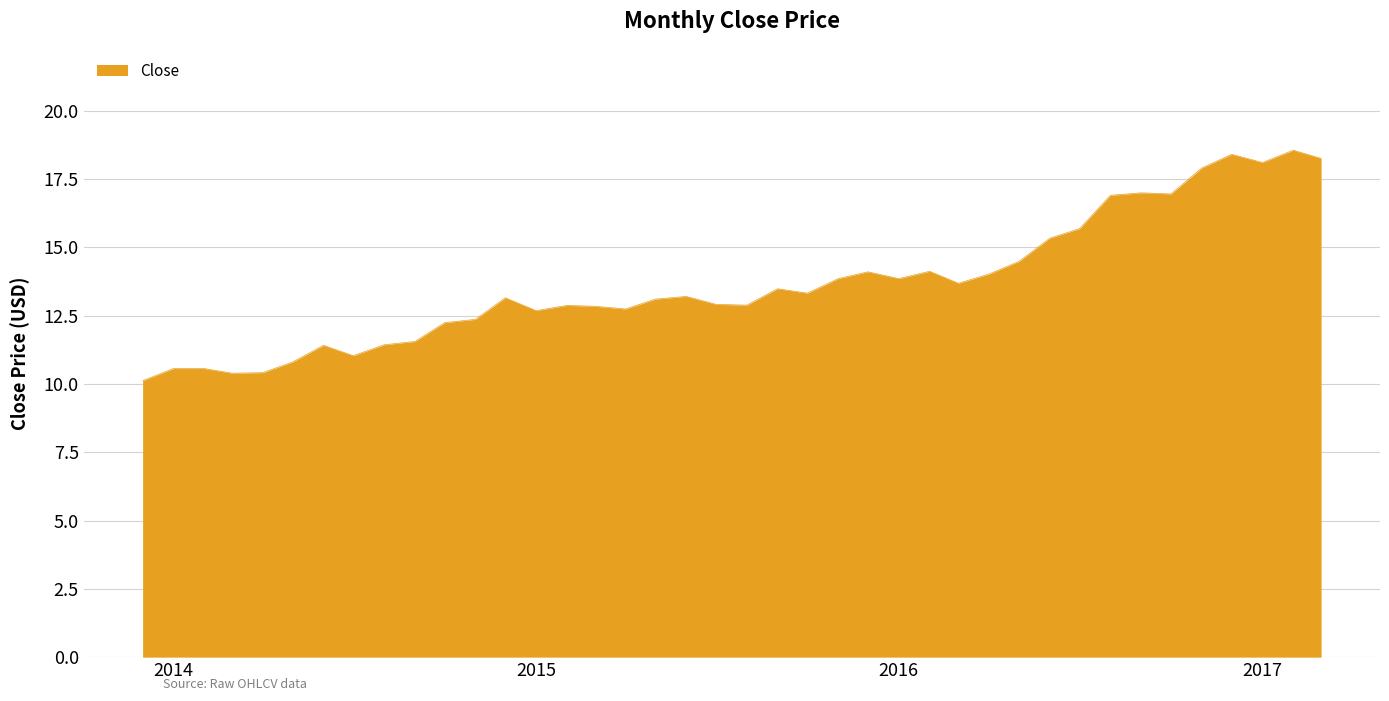

What is the maximum value shown in the chart?

18.5